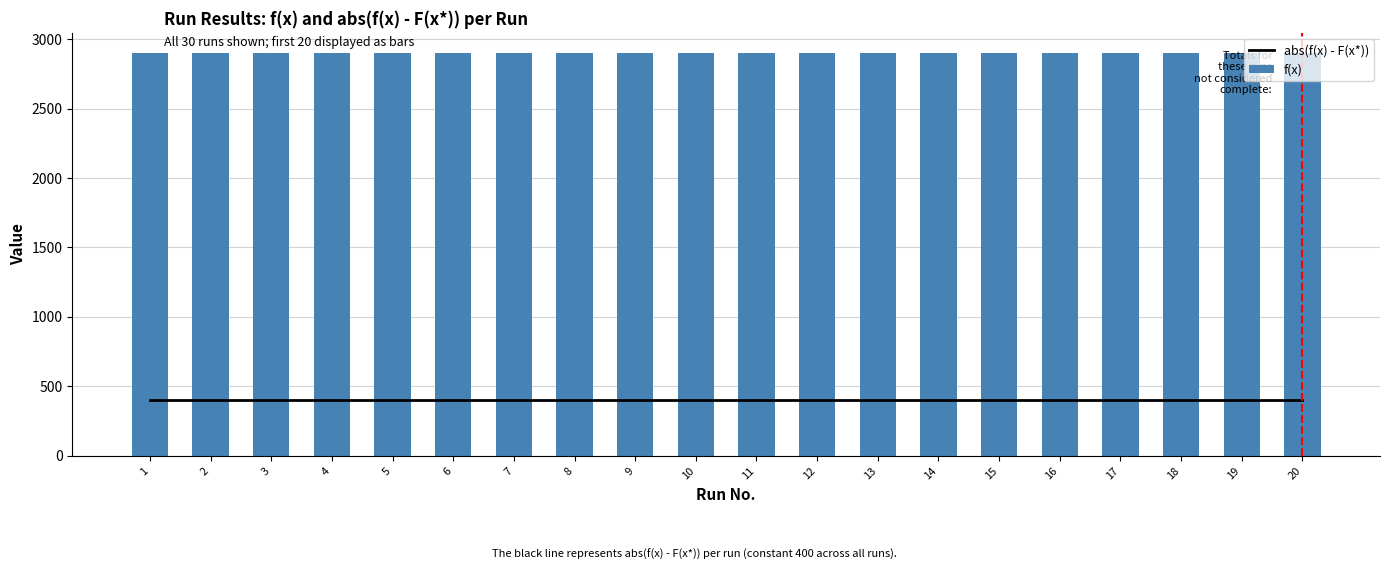

Does the chart contain stacked bars?

No